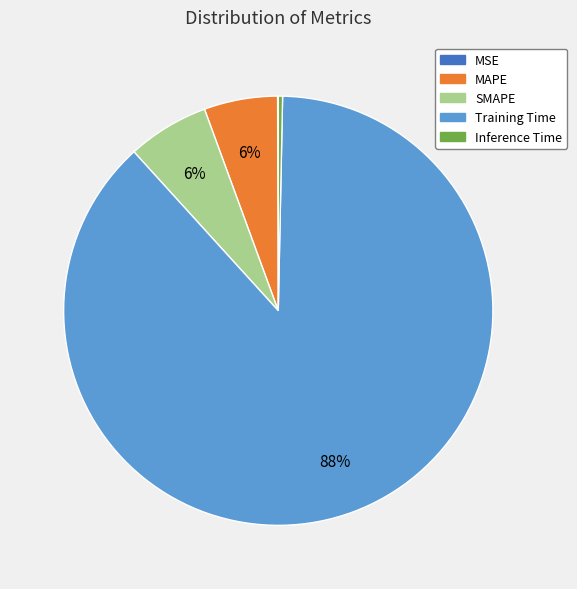

True or false: Inference Time accounts for 0% of the total.

True